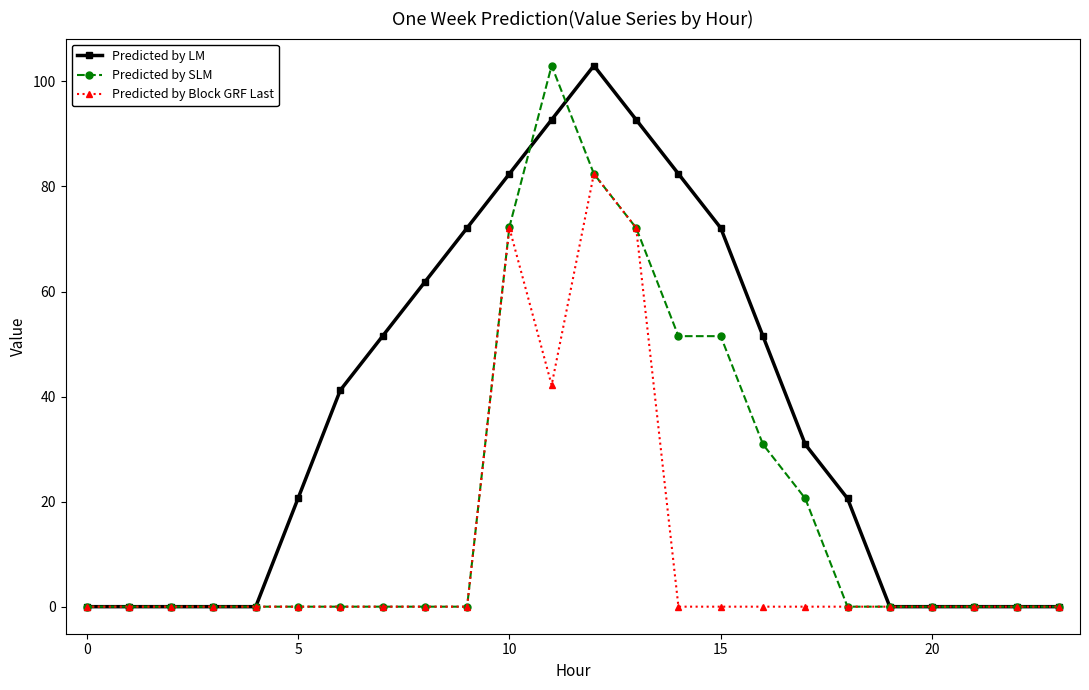

What is the maximum value for Predicted by LM?

103.0